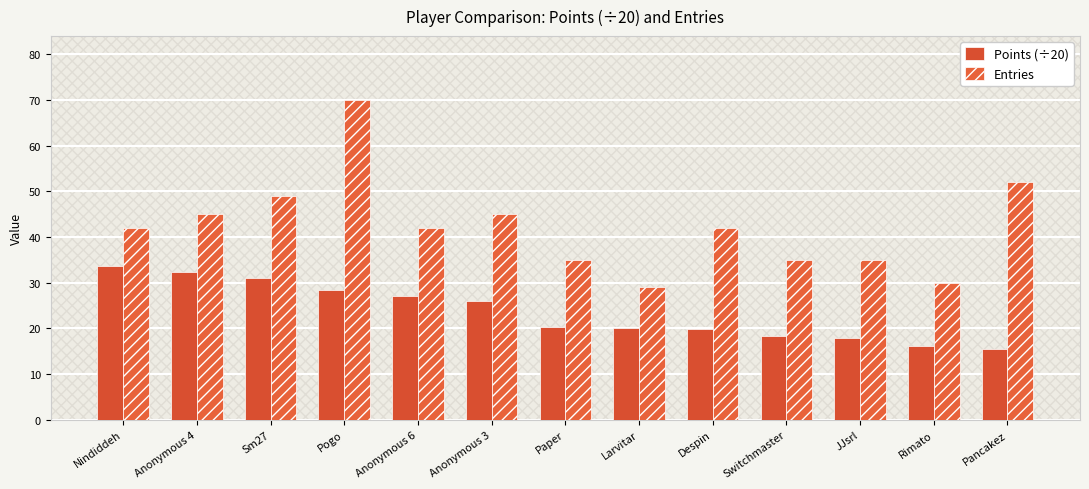

What is the highest value of the Points (÷20) series?

33.8